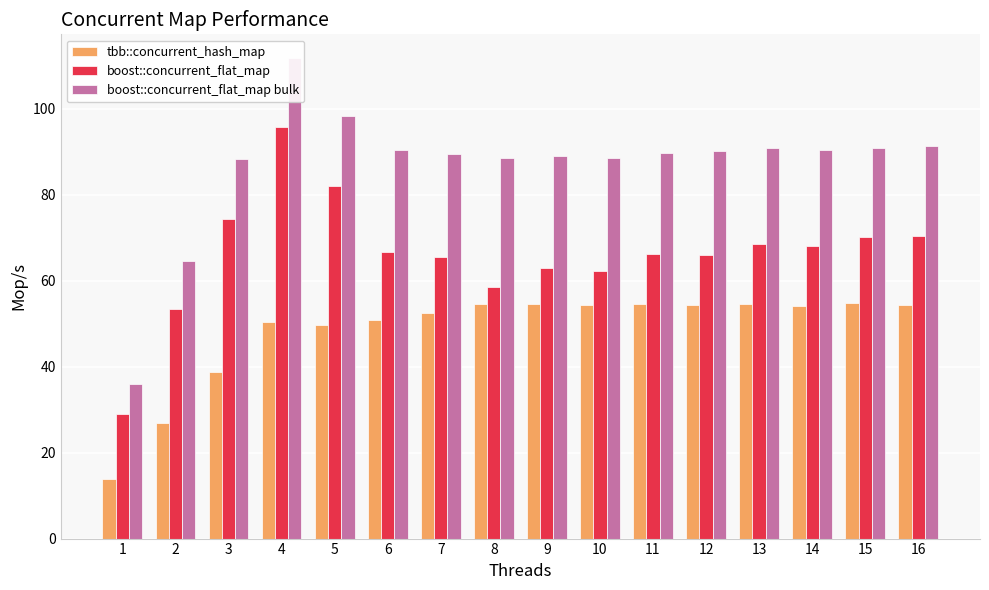

List the series in order of their overall mean, highest first.

boost::concurrent_flat_map bulk, boost::concurrent_flat_map, tbb::concurrent_hash_map